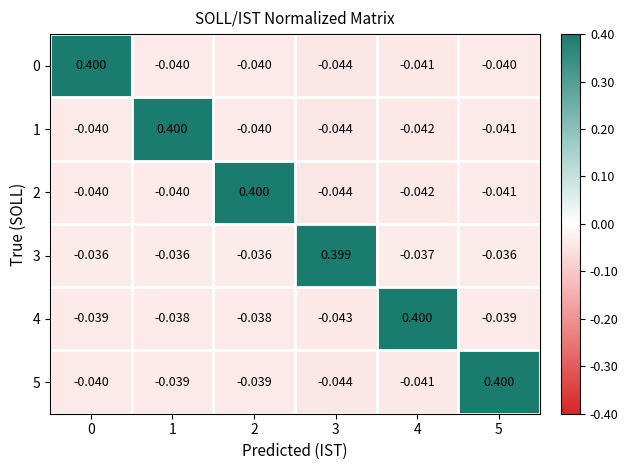

Between 1 and 3, which series saw the biggest shift?

1